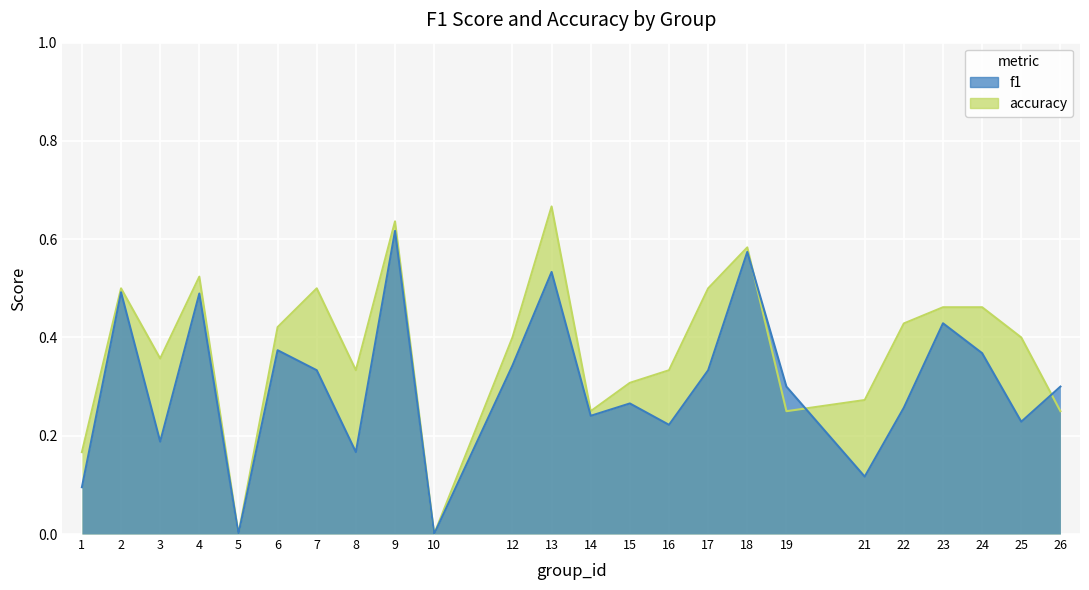

Which series ends up on top after the final intersection of accuracy and f1?

f1